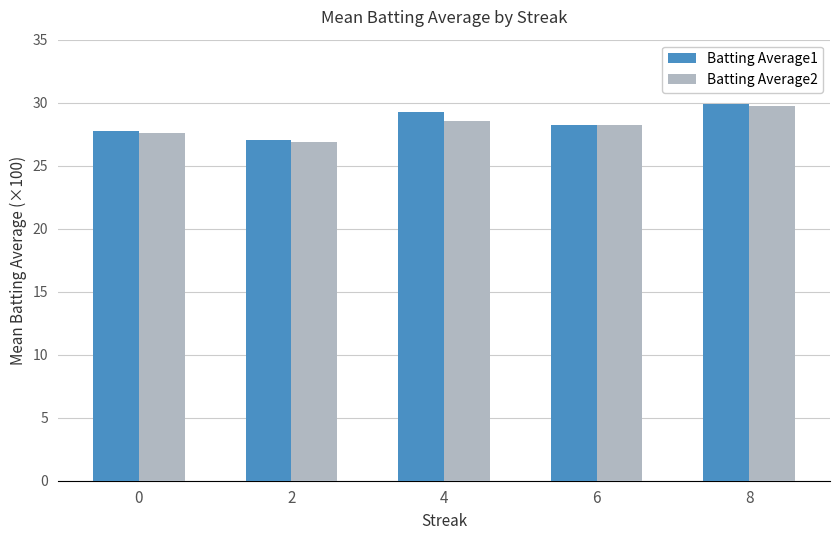

List the labels in order of Batting Average1 value, smallest first.

2, 0, 6, 4, 8